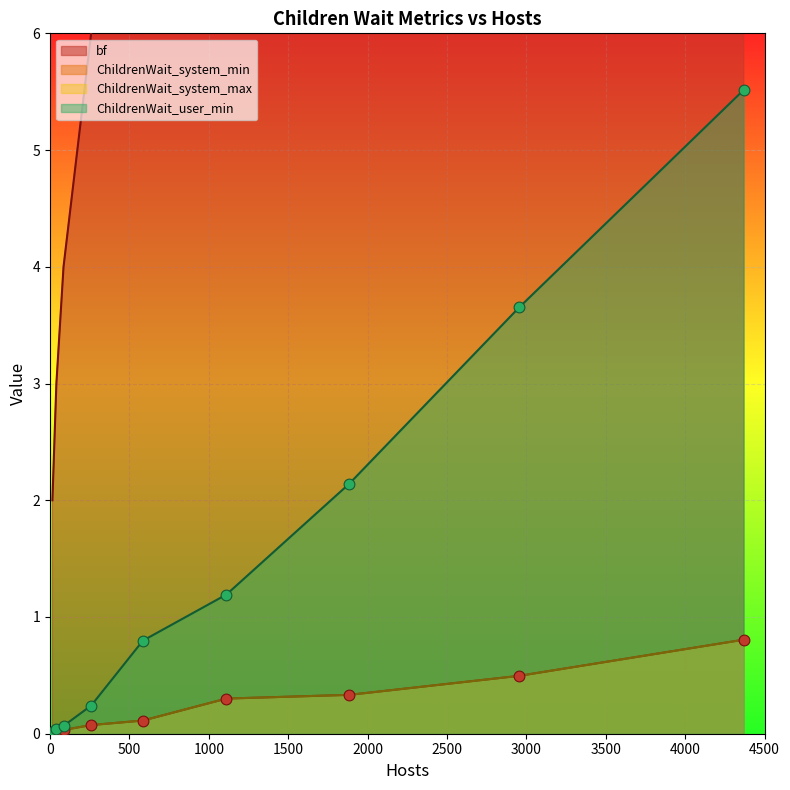

At which category is the sum across all series the highest?

4369